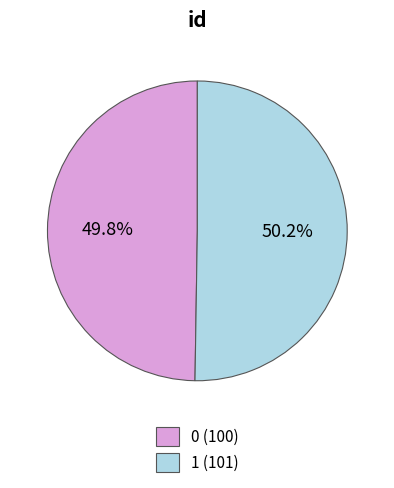

How much of the chart is everything except 1?

49.8%